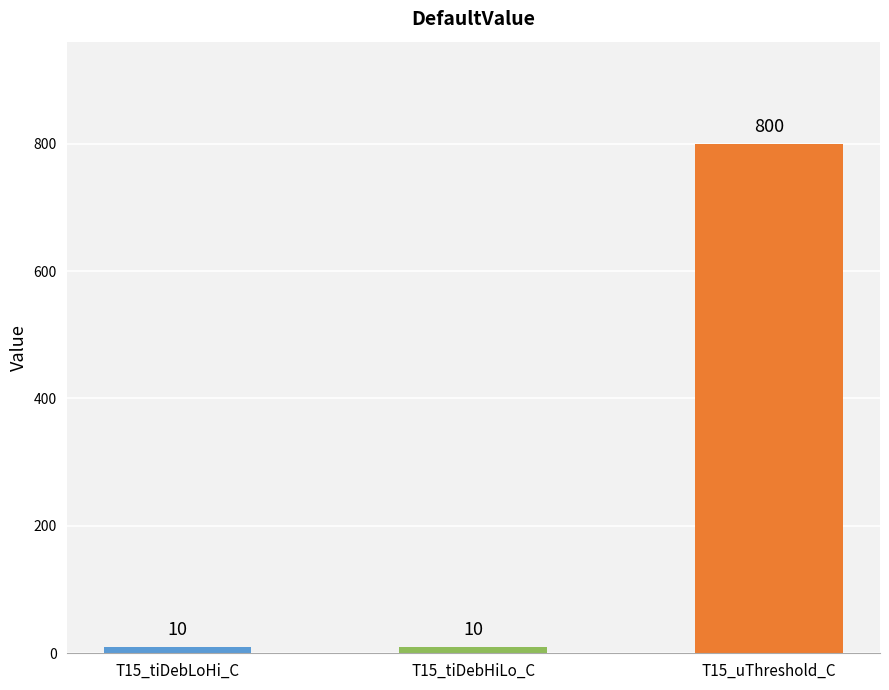

Reading left to right, list all the values displayed in this chart.

10	10	800